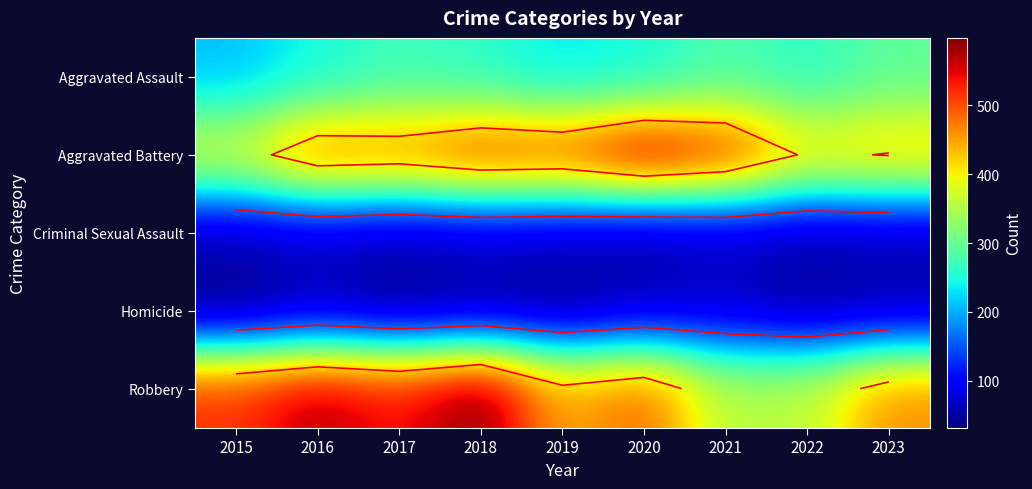

What is the minimum value shown in the chart?

32